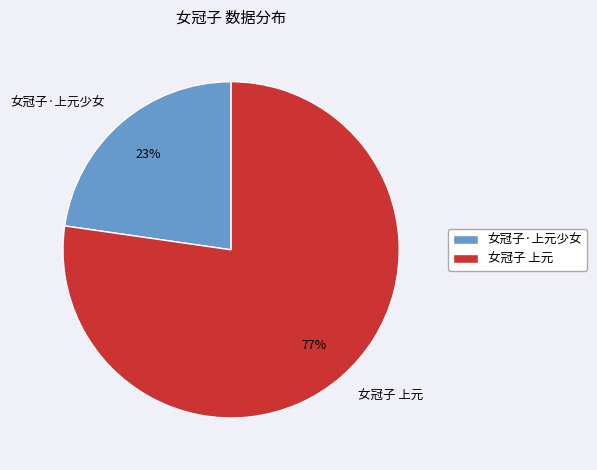

To the nearest percent, what is the average slice percentage?

50%